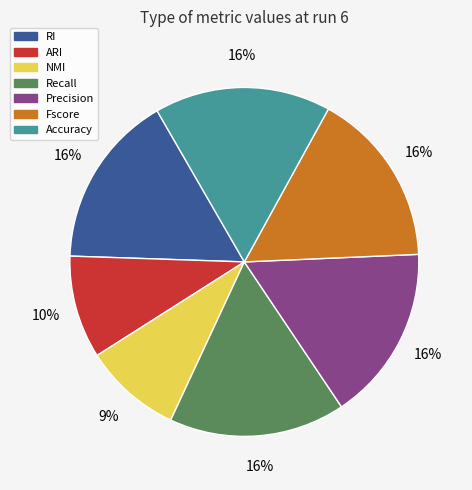

Count the number of slices in the pie.

7